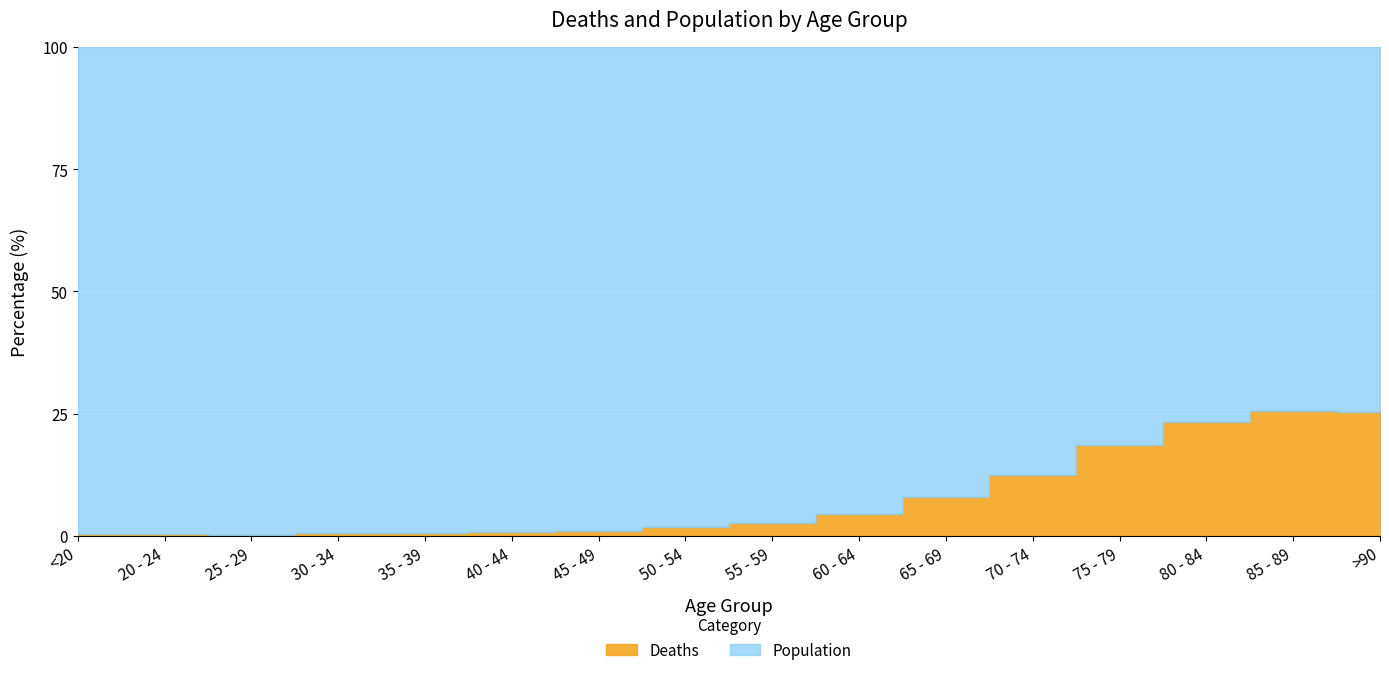

True or false: Deaths has more than 1 interior local peaks.

False